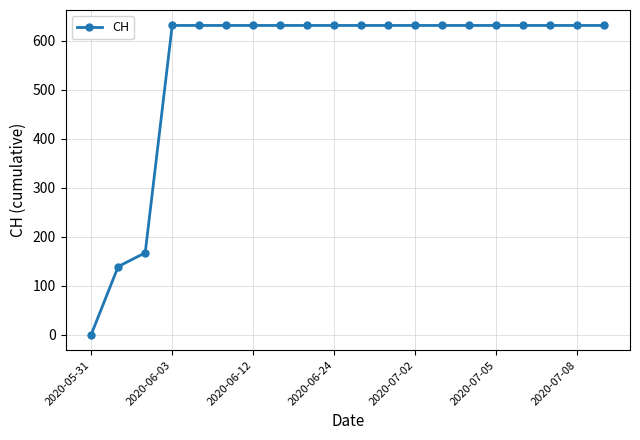

What is the average value?

552